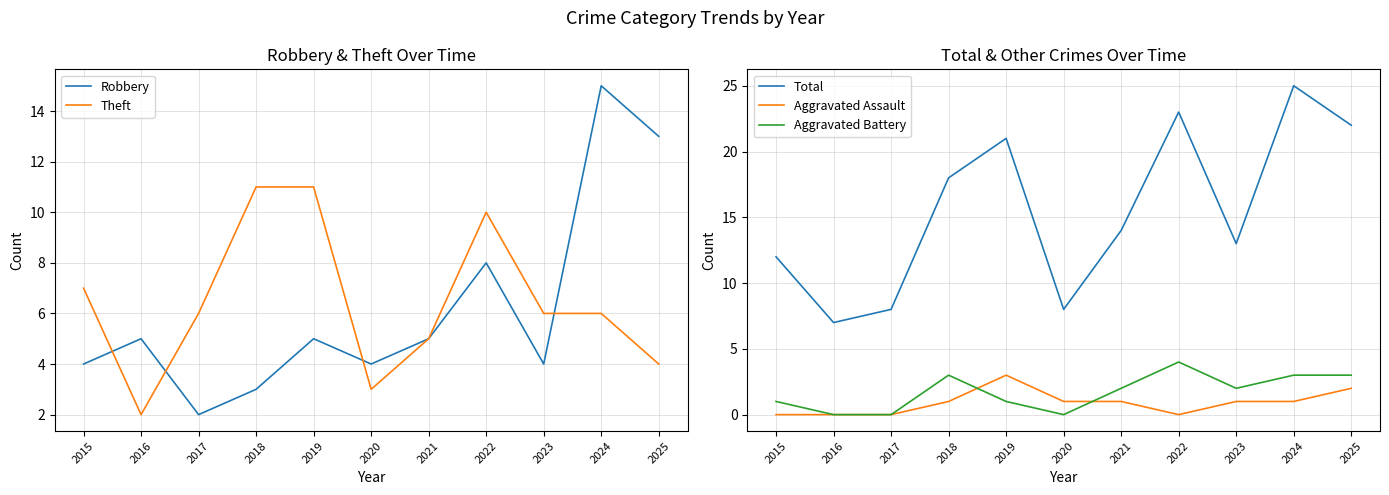

Where does the Aggravated Battery series first go above 2?

2018